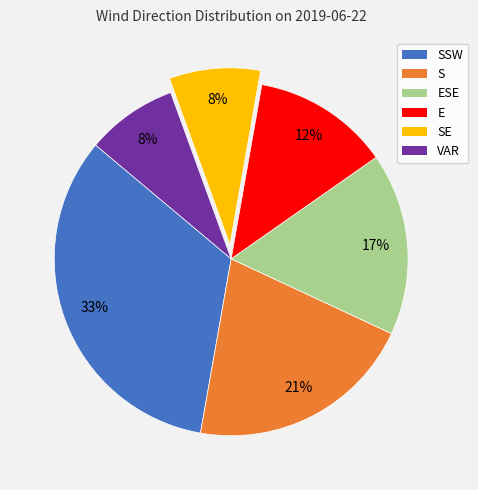

Does any single category account for the majority?

No